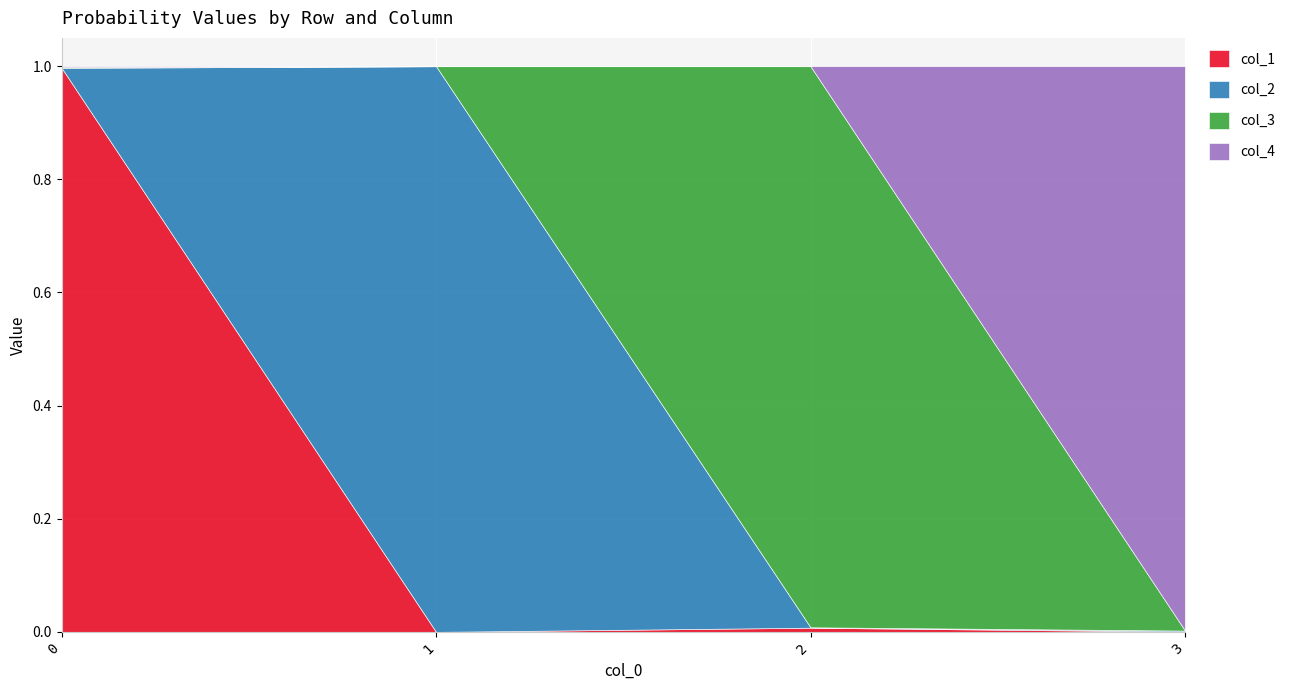

Rank the series by their maximum value, from highest to lowest.

col_2, col_4, col_1, col_3